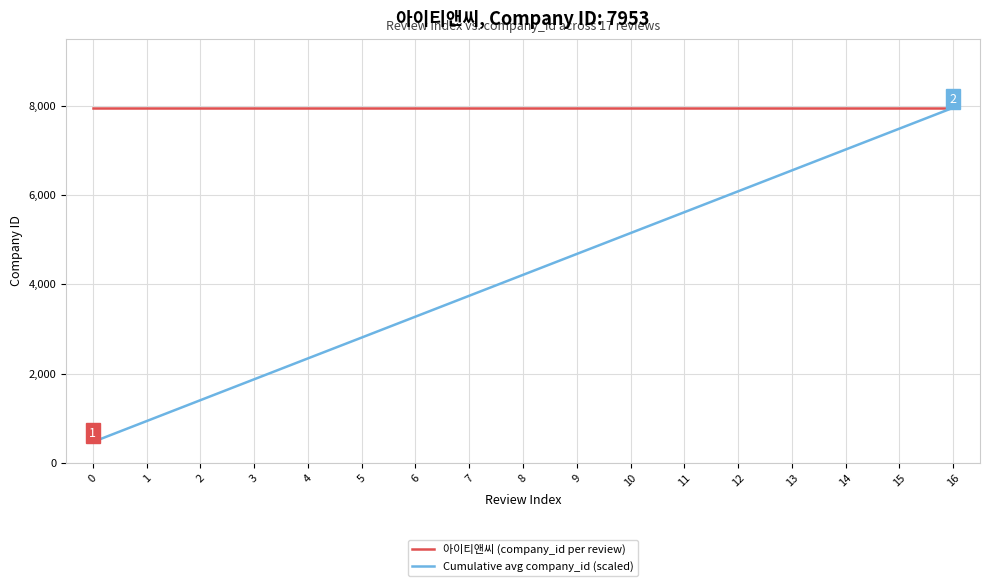

What is the sum of all Cumulative avg company_id (scaled) values?

71569